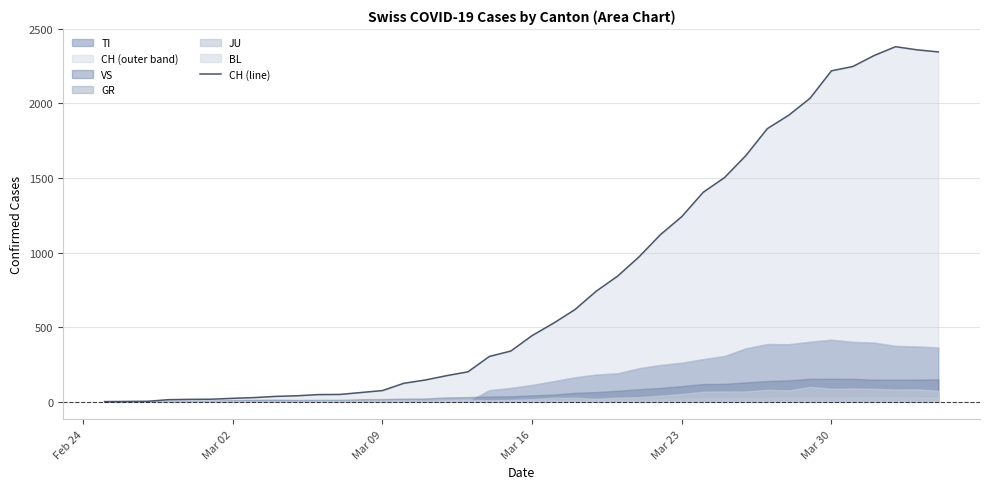

Reading left to right, list all the values displayed in this chart.

0	1	2	13	15	16	22	27	35	39	47	48	61	74	123	145	174	200	303	339	443	526	617	741	842	971	1120	1241	1404	1503	1651	1831	1921	2035	2219	2248	2322	2381	2360	2346